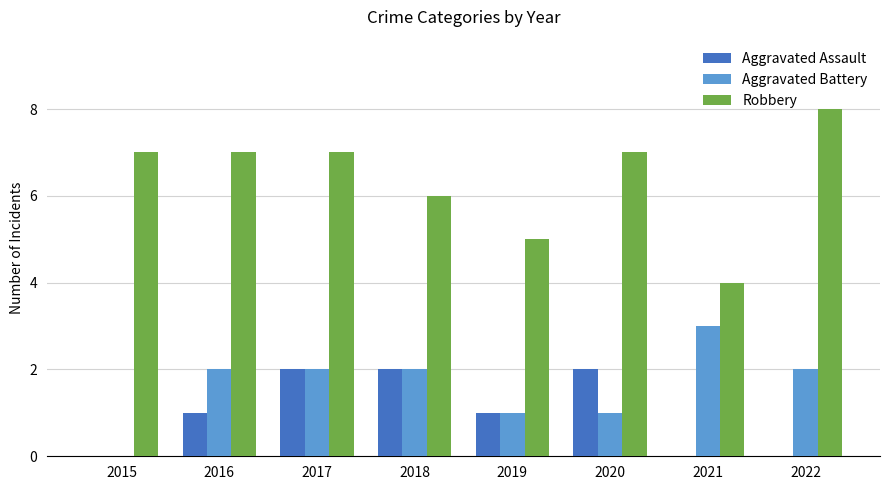

What is the total value across all series at 2016?

10